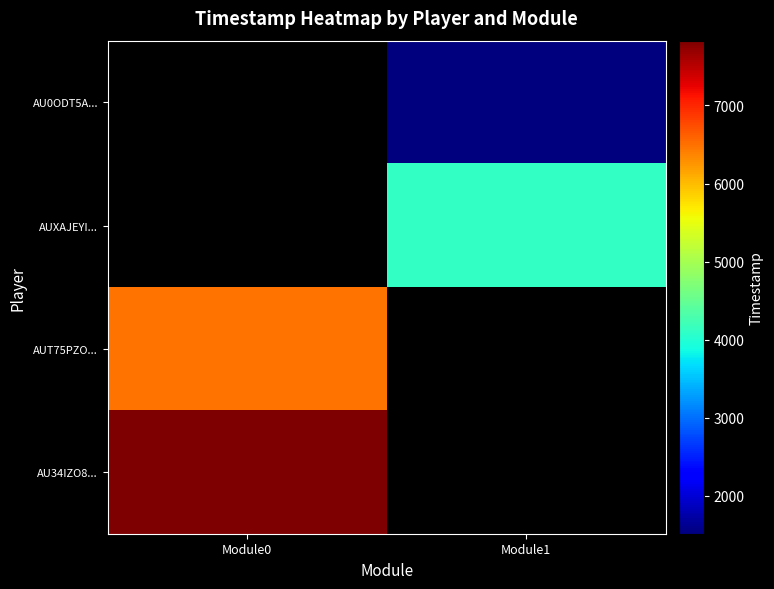

Which series has the widest spread of values?

AU34IZO8...